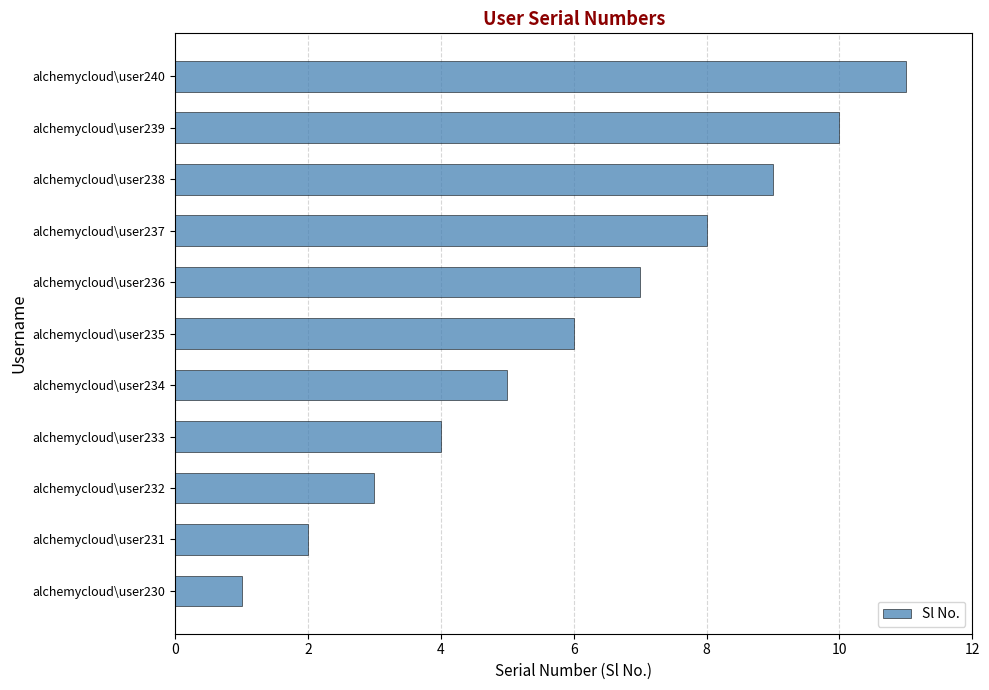

Rank the categories by value from lowest to highest.

alchemycloud\user230, alchemycloud\user231, alchemycloud\user232, alchemycloud\user233, alchemycloud\user234, alchemycloud\user235, alchemycloud\user236, alchemycloud\user237, alchemycloud\user238, alchemycloud\user239, alchemycloud\user240